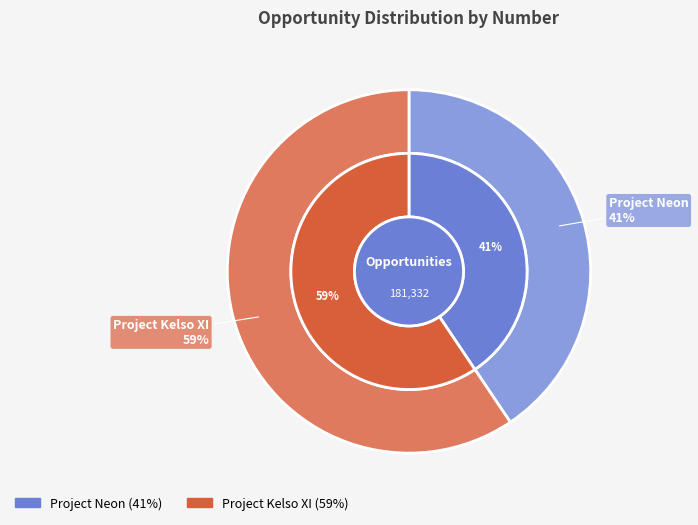

What is the smallest slice in the pie chart?

Project Neon